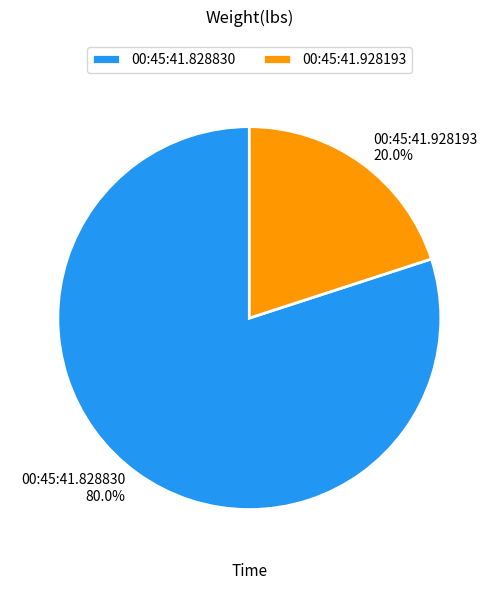

Is there a majority slice in this chart?

Yes